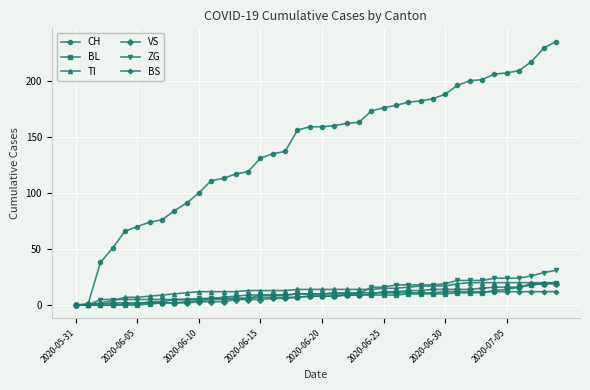

What is the value of the ZG point at the 11th from the left?

6